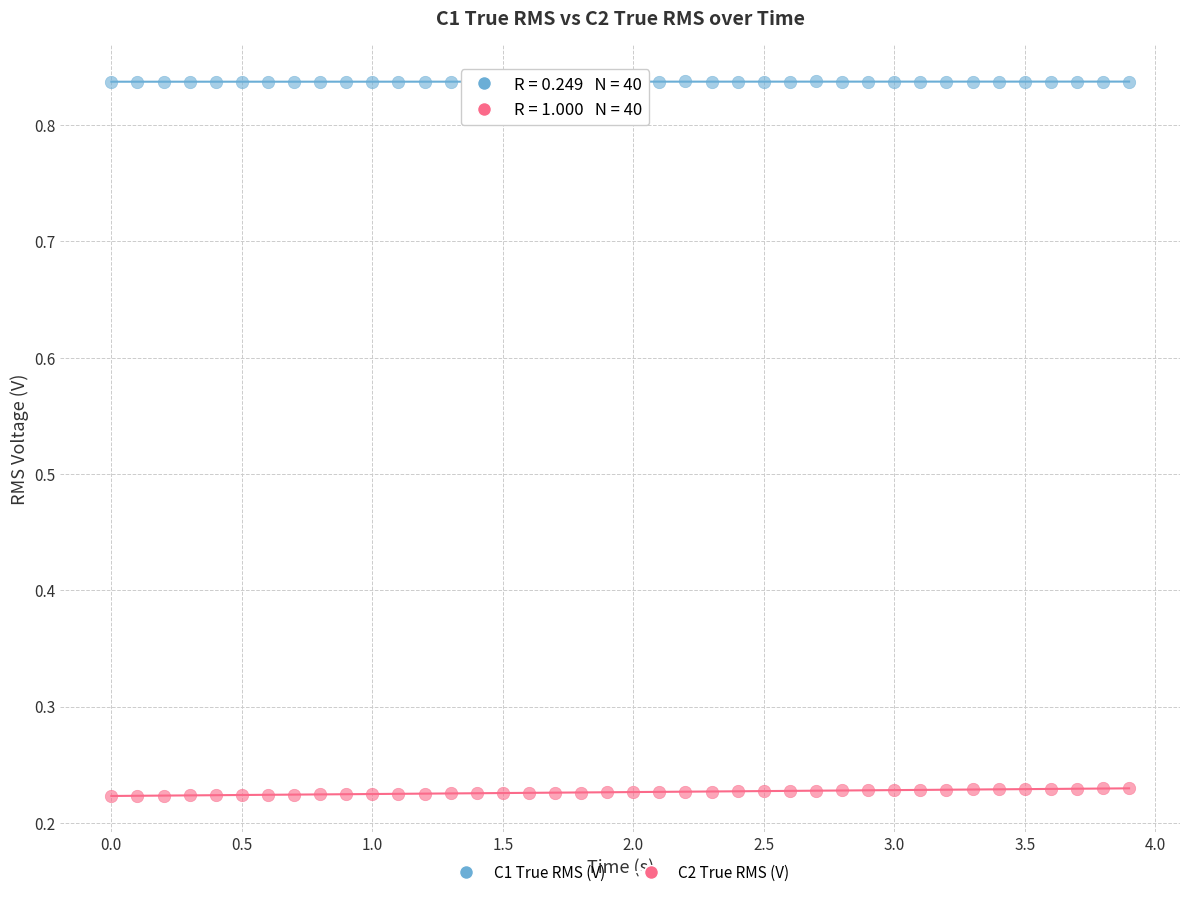

What is the X range (max minus min) for the scatter plot?

3.9